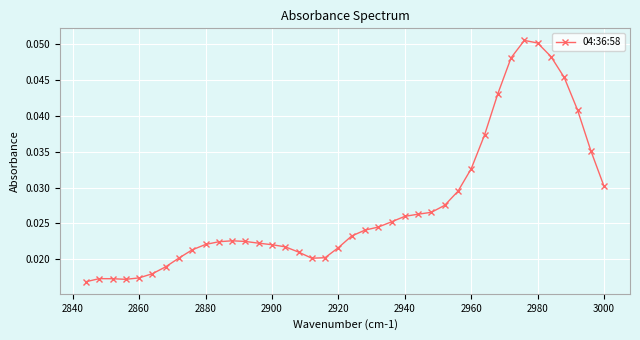

How many values are between 0 and 1?

40